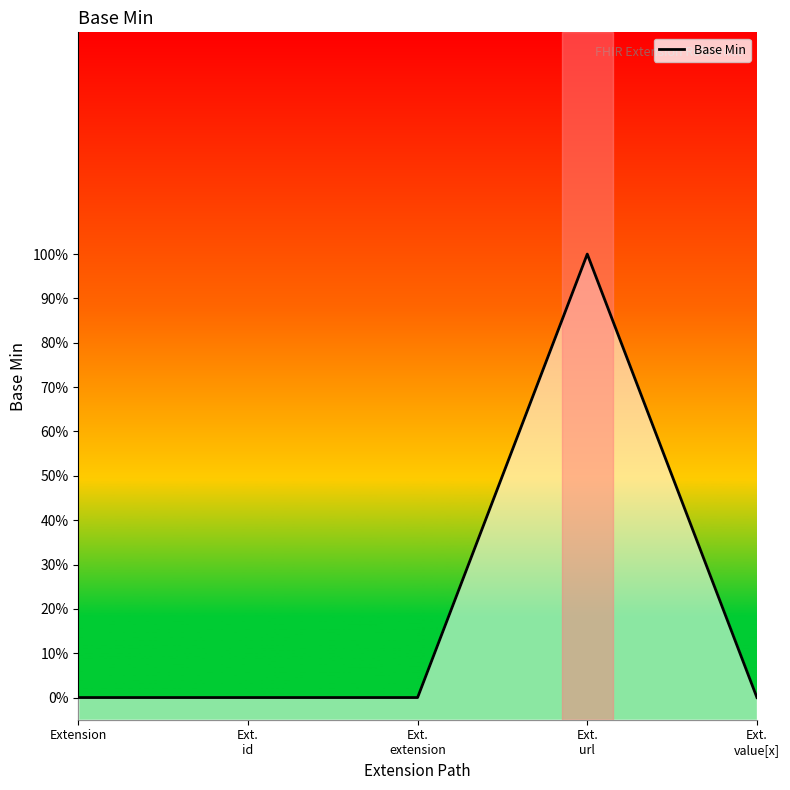

Is it true that the value at Ext.
extension is 0?

False